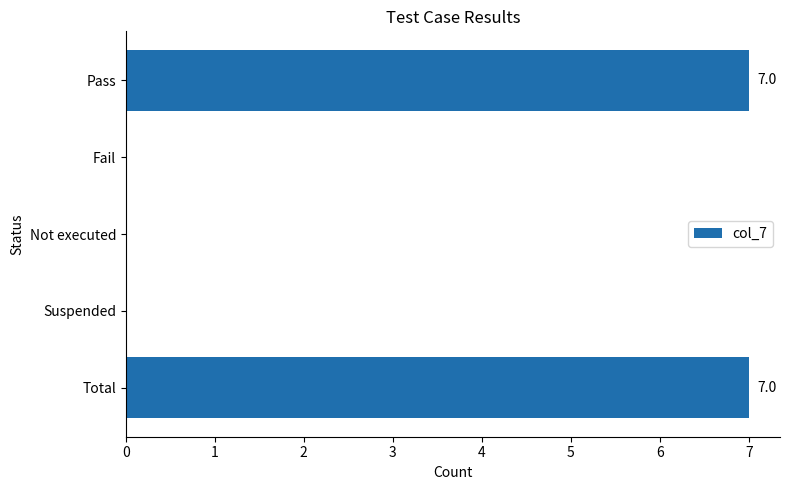

The value at Fail is -3. True or false?

False